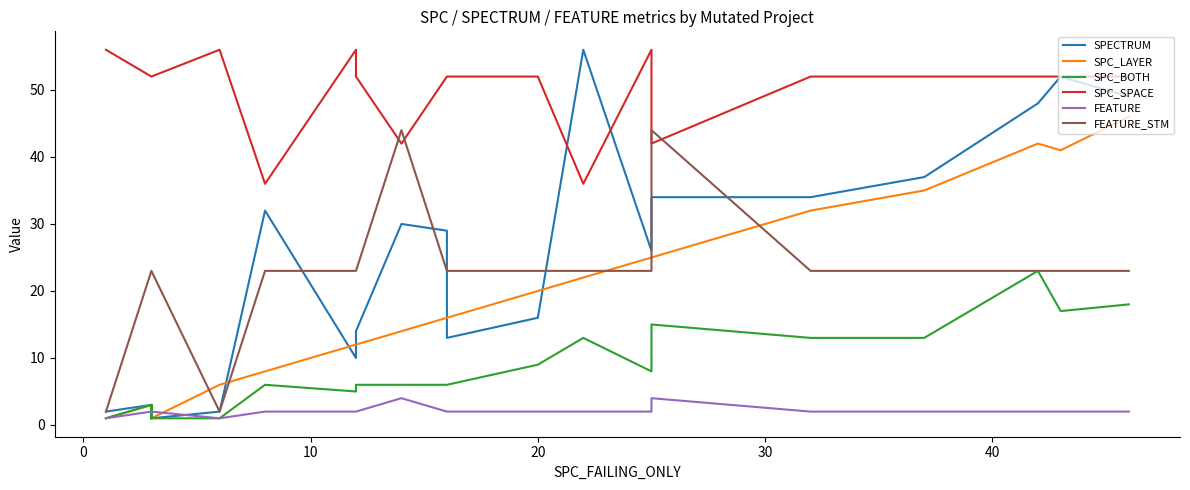

Rank the series by their maximum value, from lowest to highest.

FEATURE, SPC_BOTH, FEATURE_STM, SPC_LAYER, SPECTRUM, SPC_SPACE